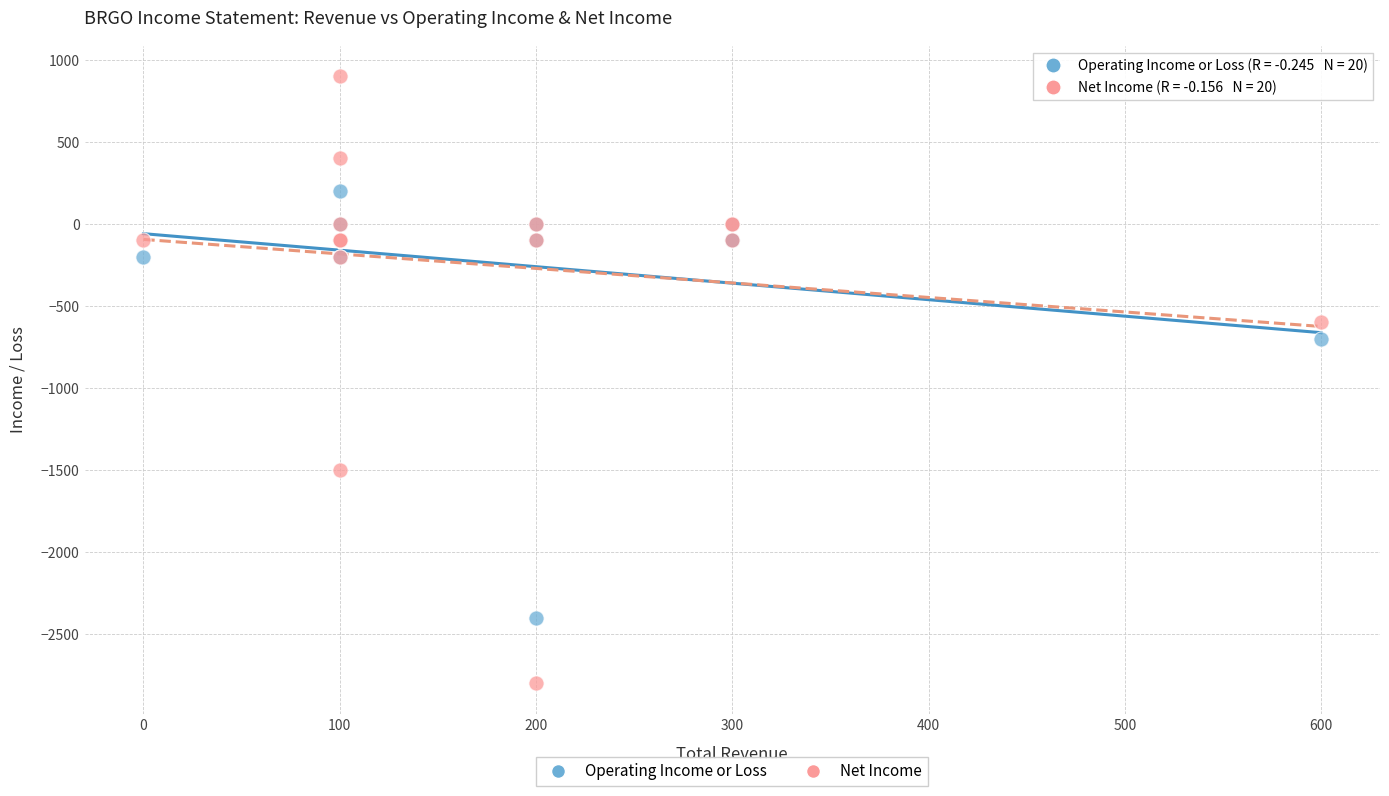

What are all the series names shown in the legend?

Operating Income or Loss, Net Income